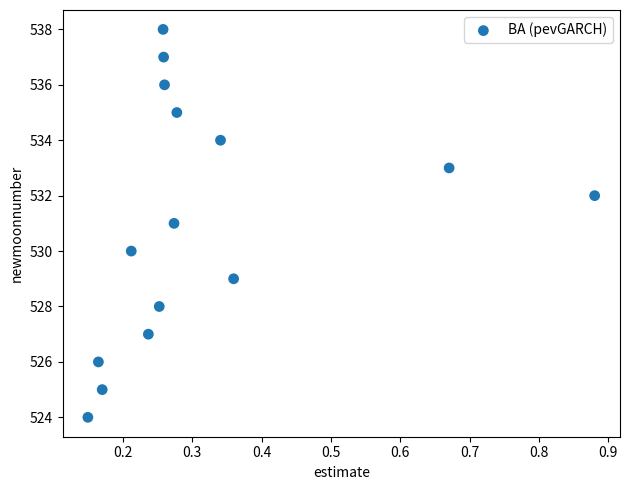

What is the range of Y values (max minus min)?

14